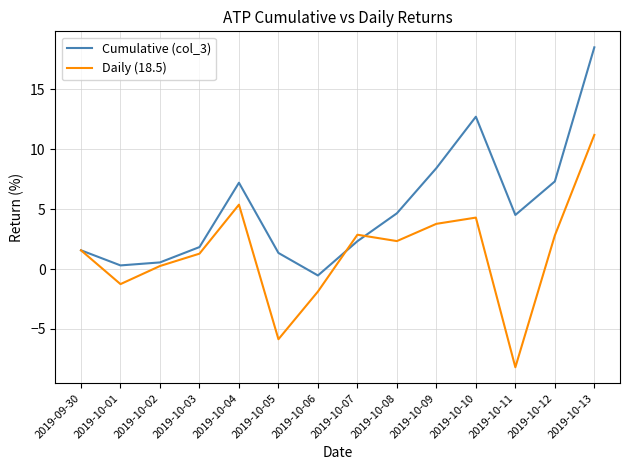

What is the spread (max minus min) of values at 2019-10-05?

7.2